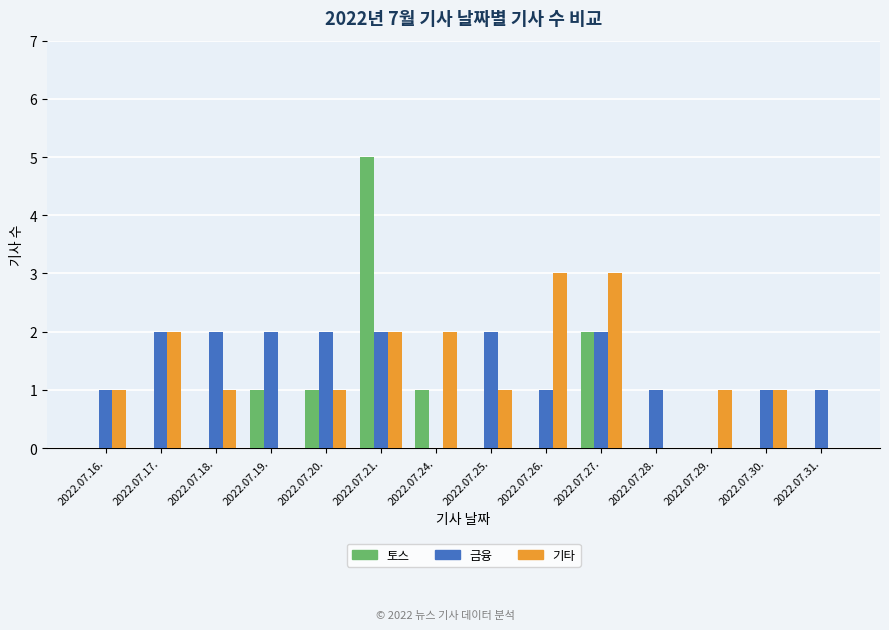

True or false: 기타 has a value of -2 at 2022.07.31..

False